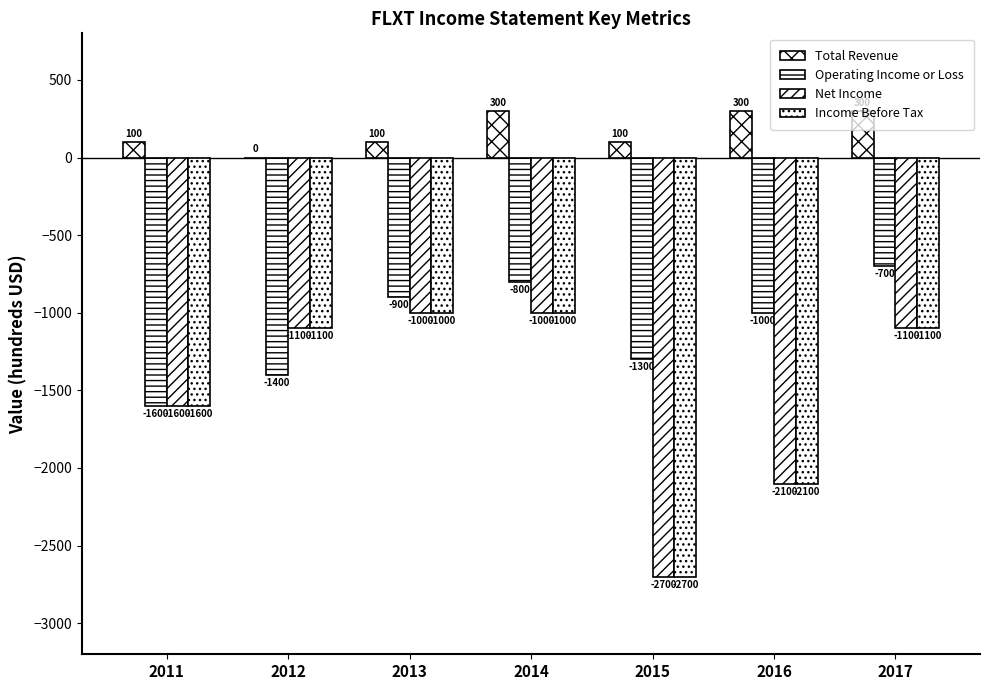

Are the bars grouped side by side (vs. stacked)?

Yes